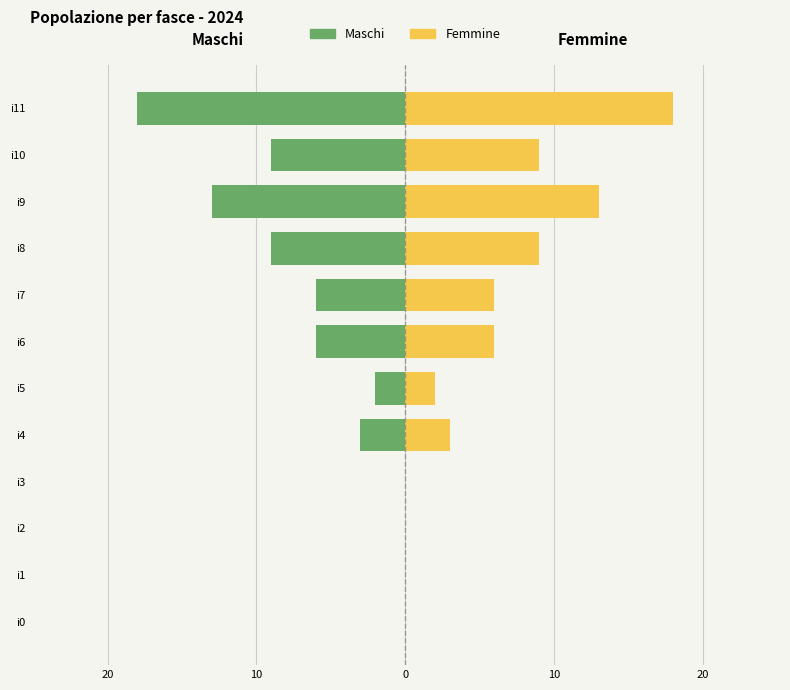

Which series has the widest spread of values?

Maschi